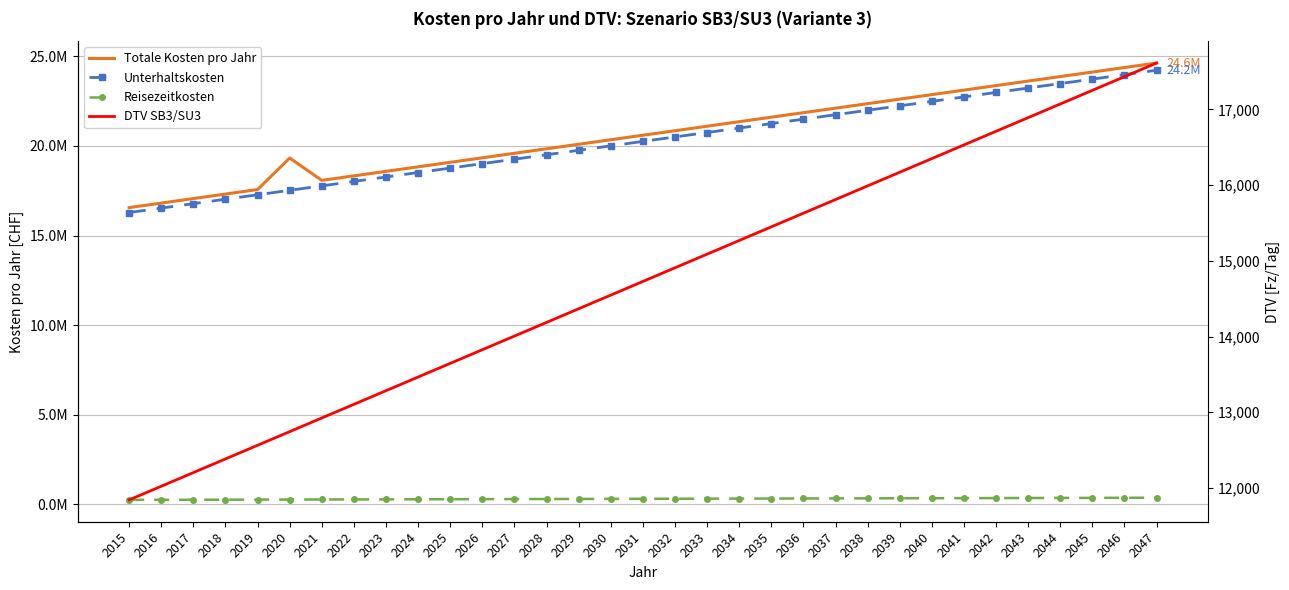

What are all the series names shown in the legend?

Totale Kosten pro Jahr, Unterhaltskosten, Reisezeitkosten, DTV SB3/SU3